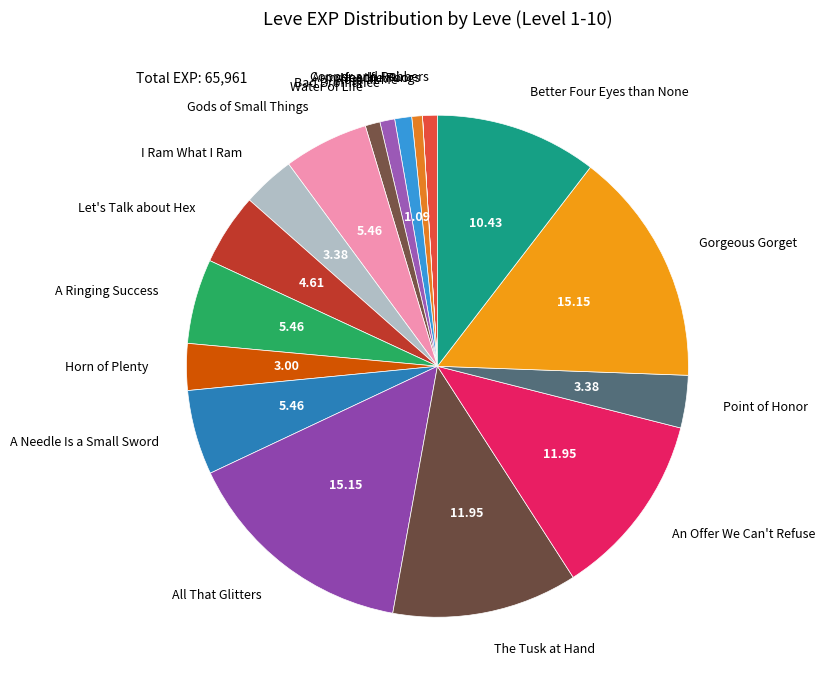

True or false: The Tusk at Hand accounts for 6% of the total.

False